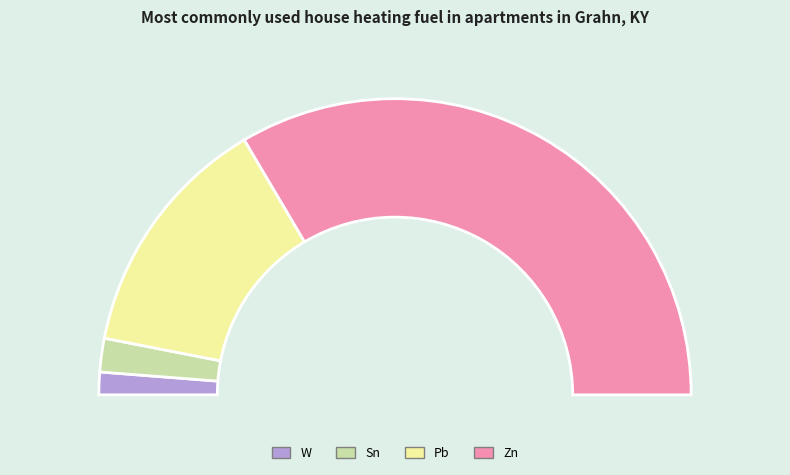

Count the number of slices in the pie.

4